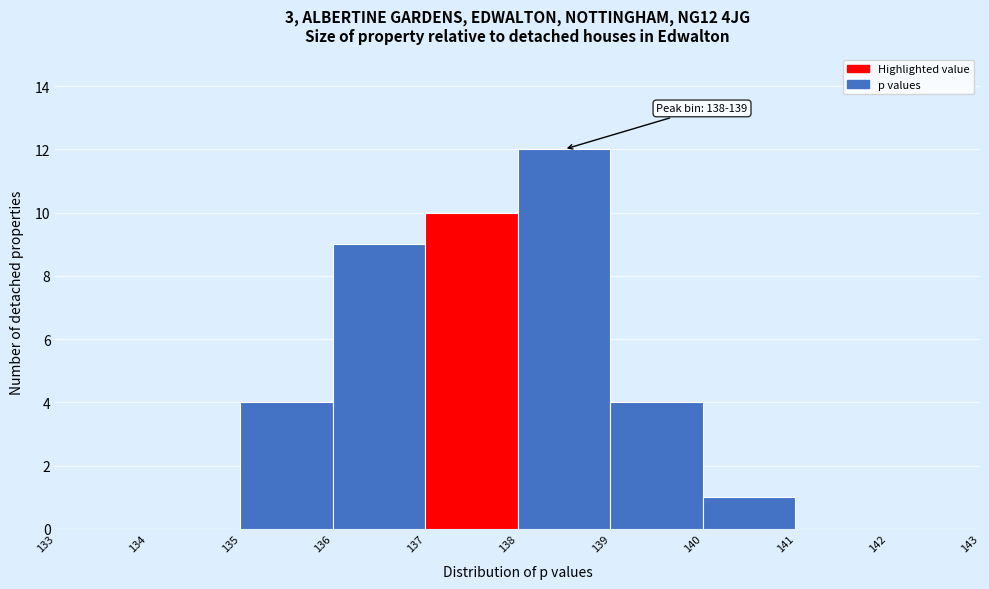

Over which range of the x-axis is the bar tallest?

138 to 139